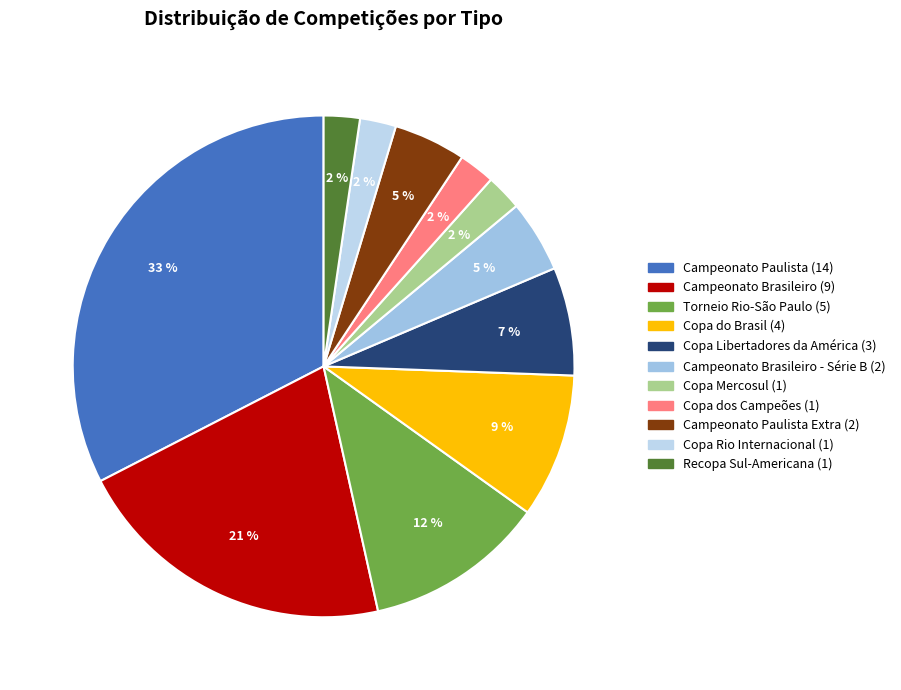

Is there a majority slice in this chart?

No